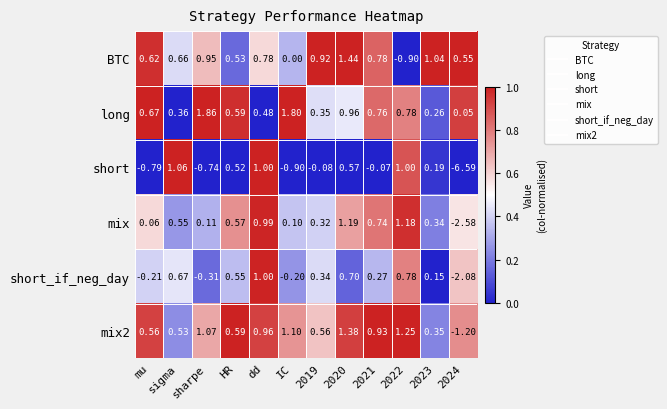

Which series has the largest total across all categories?

long